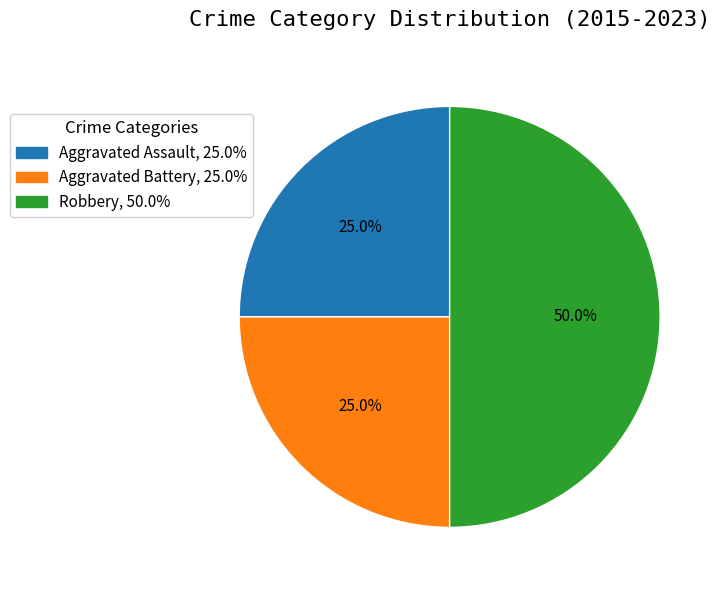

Does Aggravated Assault account for over 50% of the chart?

No